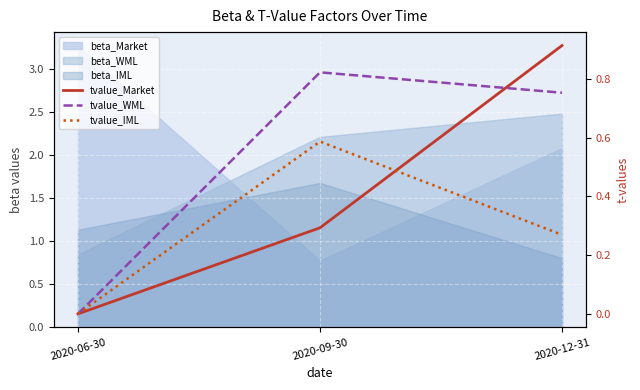

Which category has the highest value in the tvalue_IML series?

2020-09-30